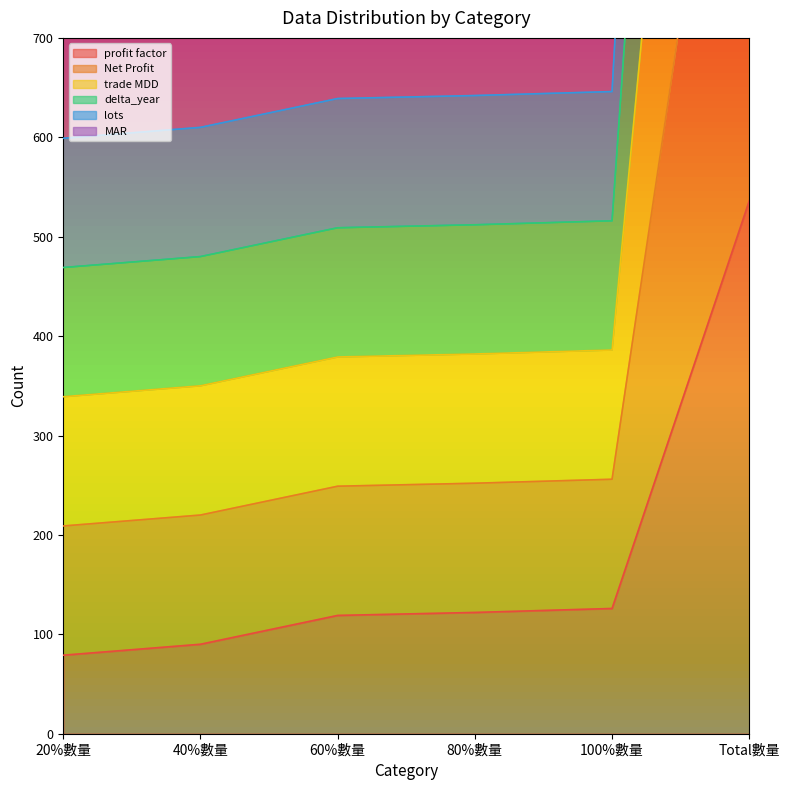

Rank the series by their maximum value, from lowest to highest.

profit factor, MAR, lots, delta_year, trade MDD, Net Profit